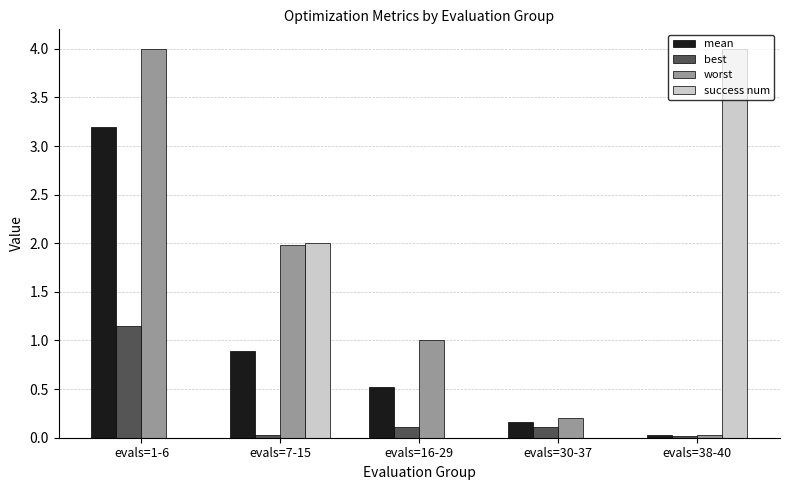

The mean series shows 1.6 at evals=7-15. True or false?

False